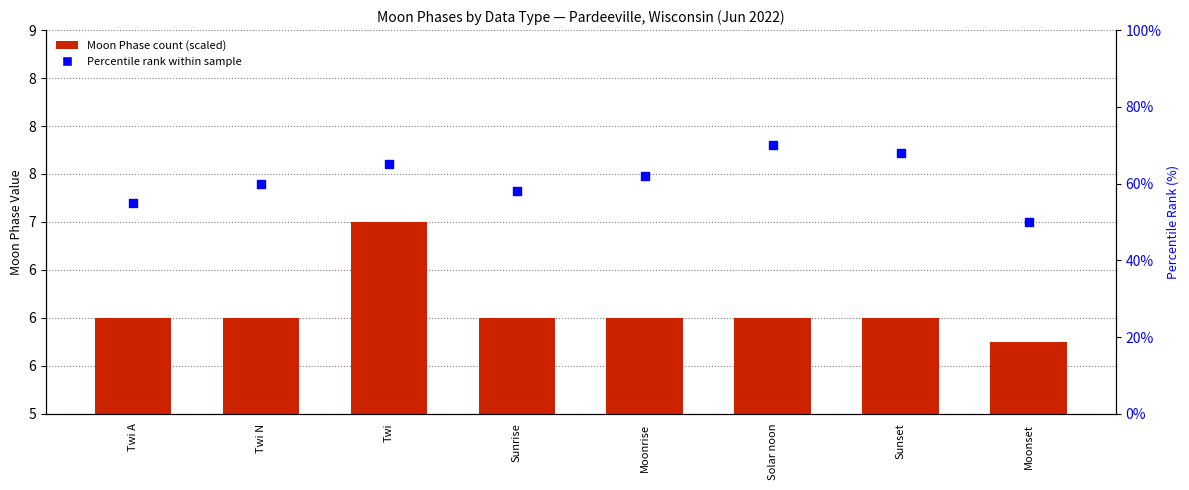

Which series has the largest Y range (max minus min)?

Percentile rank within sample